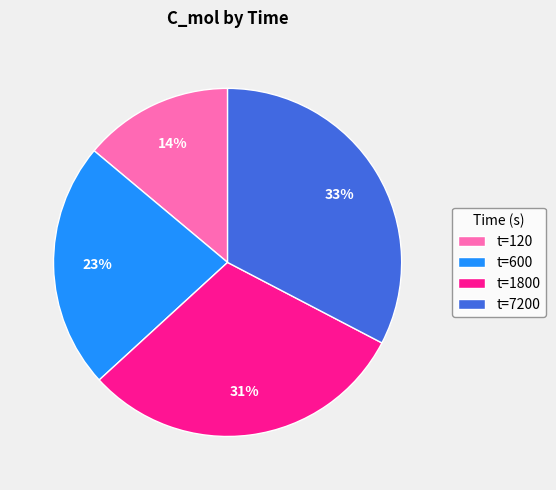

To the nearest percent, what is the average slice percentage?

25%